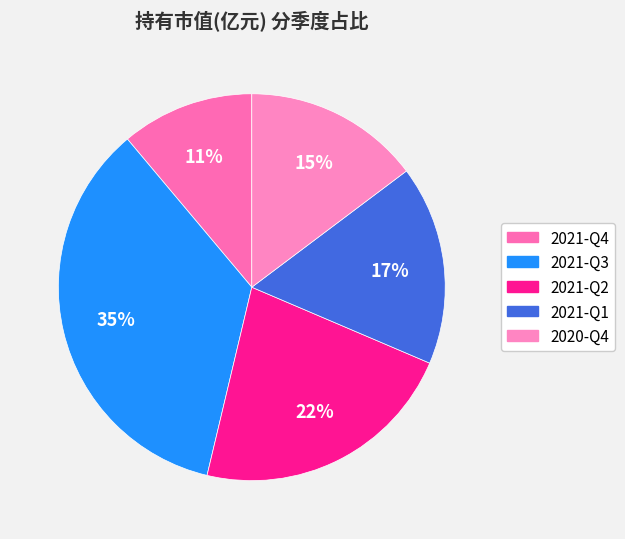

What percentage is NOT represented by 2021-Q2?

77.7%